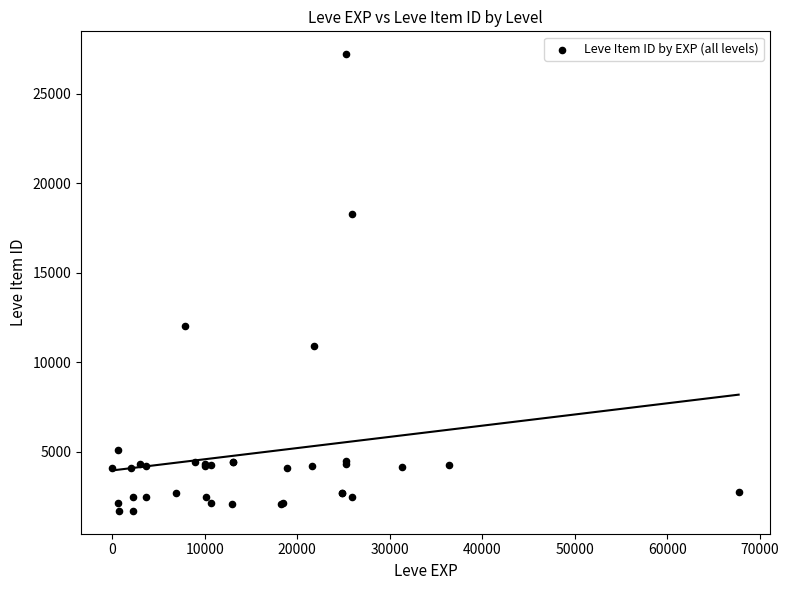

What Y value in the scatter plot is closest to 14448?

12018